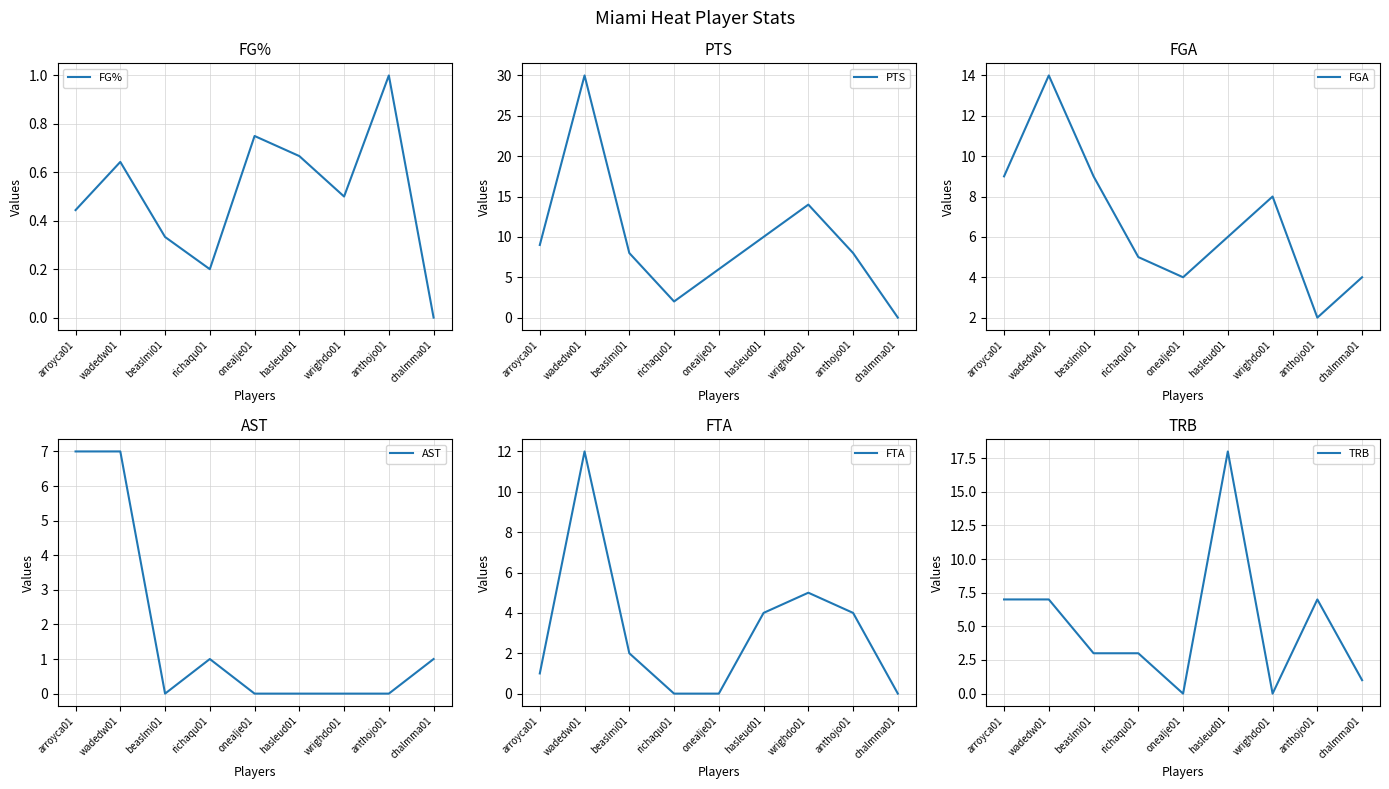

At which label does FGA first exceed 6?

arroyca01